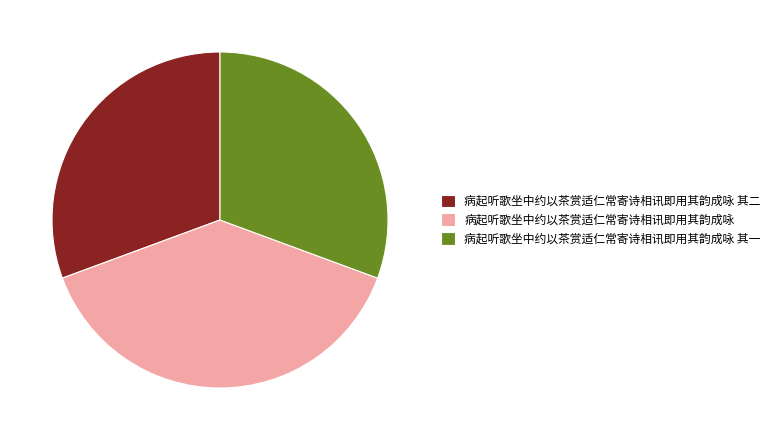

True or false: 病起听歌坐中约以茶赏适仁常寄诗相讯即用其韵成咏 其二 accounts for 31% of the total.

True